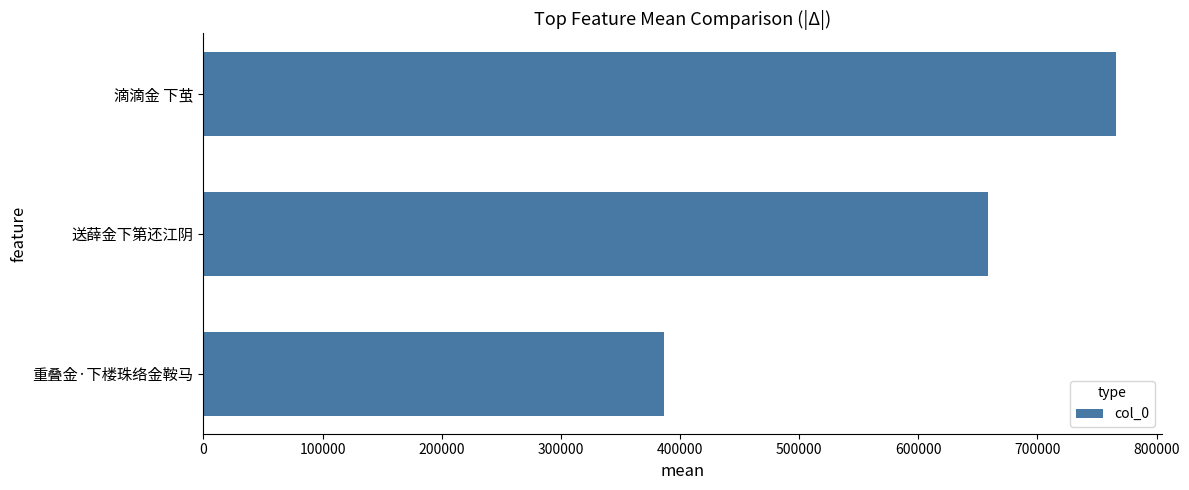

What is the change in value from 送薛金下第还江阴 to 滴滴金 下茧?

+107651